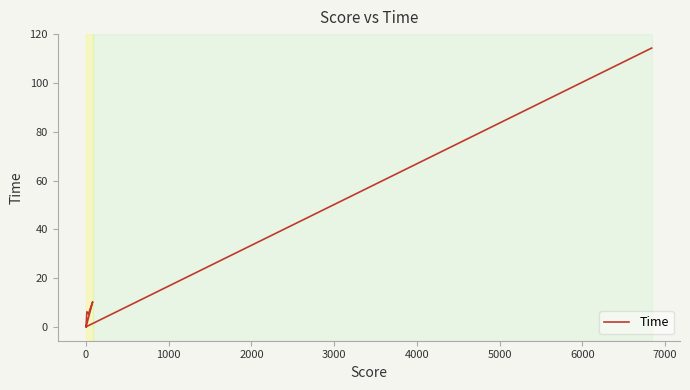

Reading left to right, list all the values displayed in this chart.

0.0	10.3	5.4	6.2	0.0	0.0	0.0	0.0	0.0	114.3